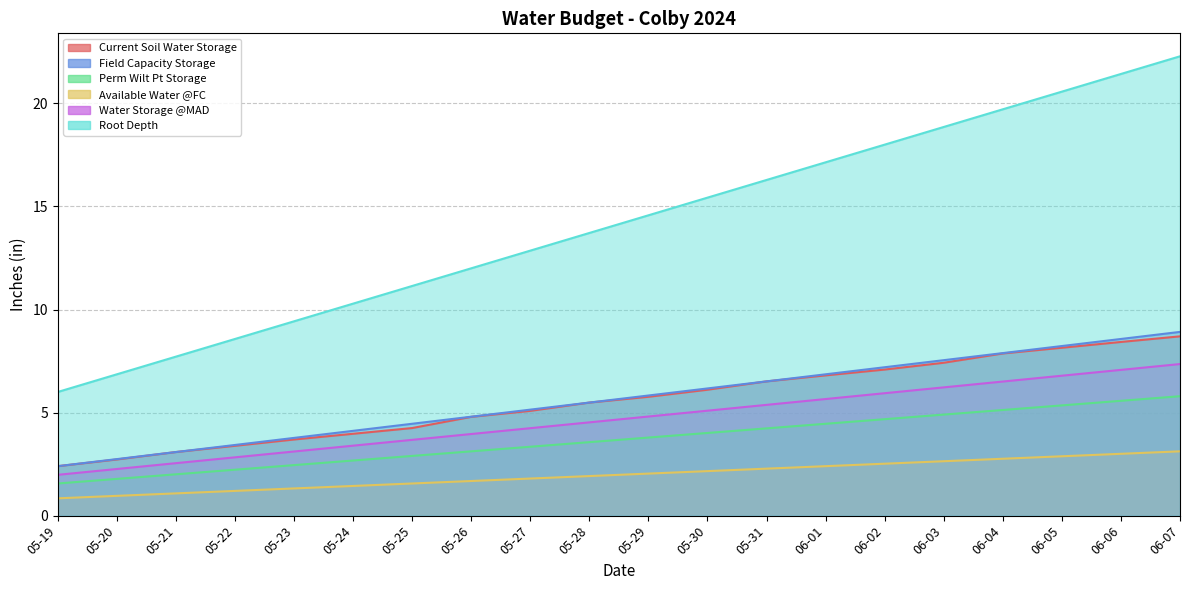

At which category does the chart reach its peak across all series?

06-07